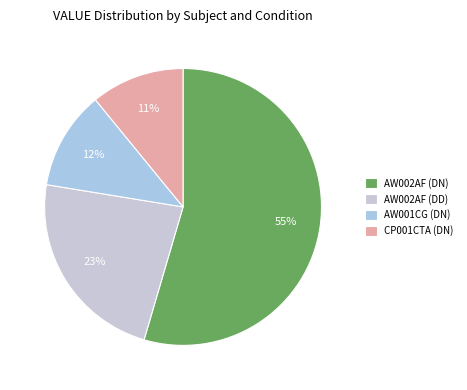

What is the smallest slice in the pie chart?

CP001CTA (DN)